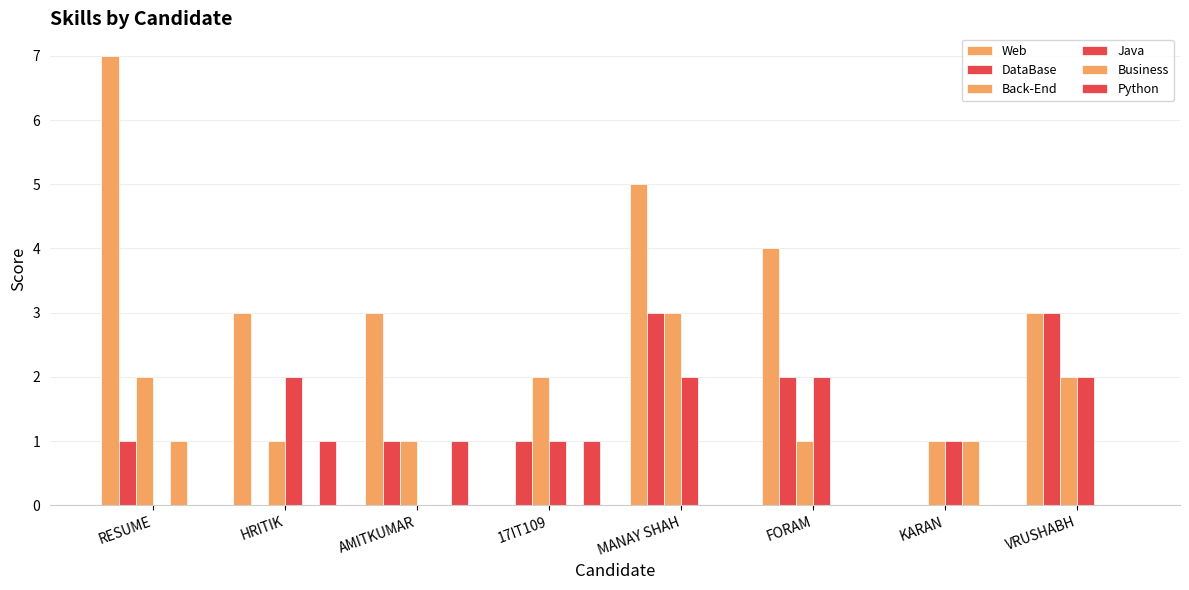

Count the number of data series in this chart.

6